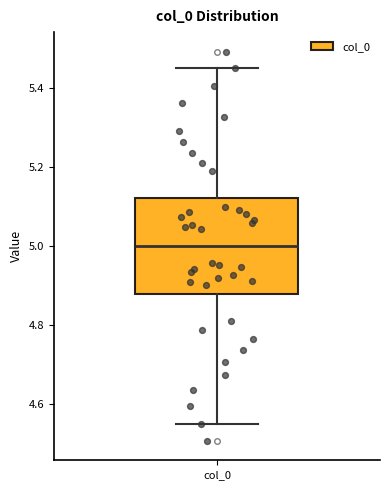

Transcribe this box plot: give where the median line is, the range the box spans, and where the two whiskers end, as read against the y-axis. The values are not printed on the chart, so give them approximately, as read against the axis.

median 5.00, box 4.88 to 5.12, whiskers 4.56 to 5.44